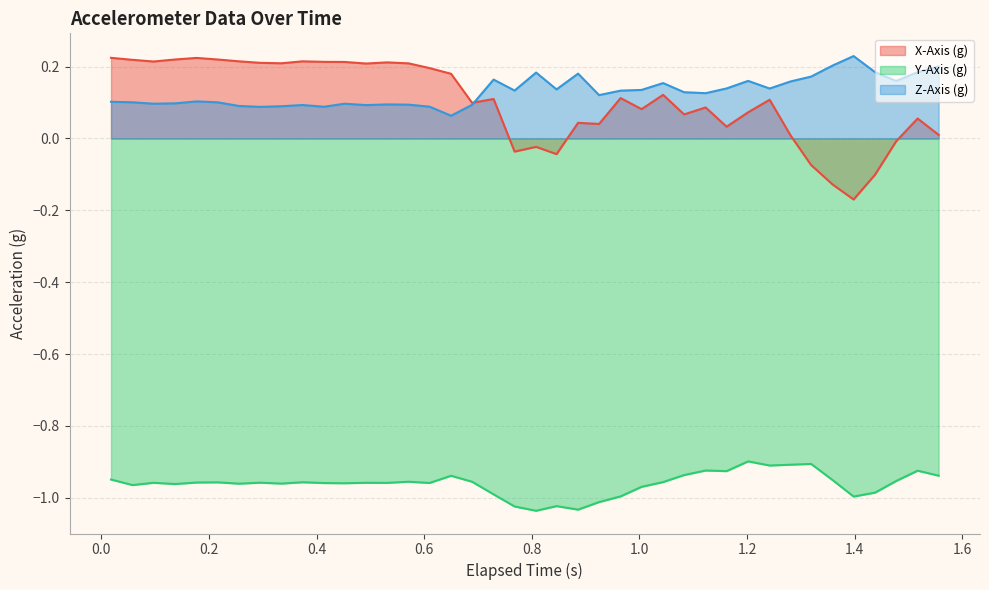

True or false: X-Axis (g) and Y-Axis (g) cross at least once.

False